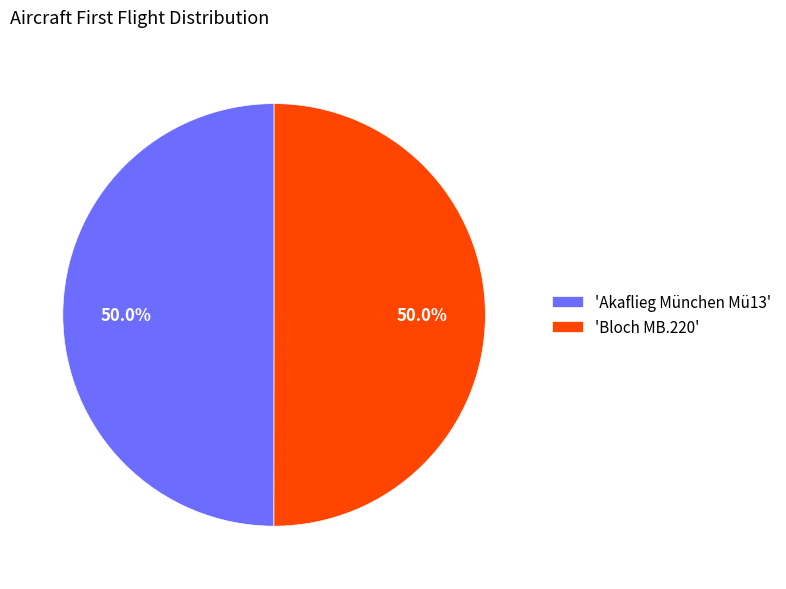

Do 'Akaflieg München Mü13' and 'Bloch MB.220' together represent more than half of the pie?

Yes